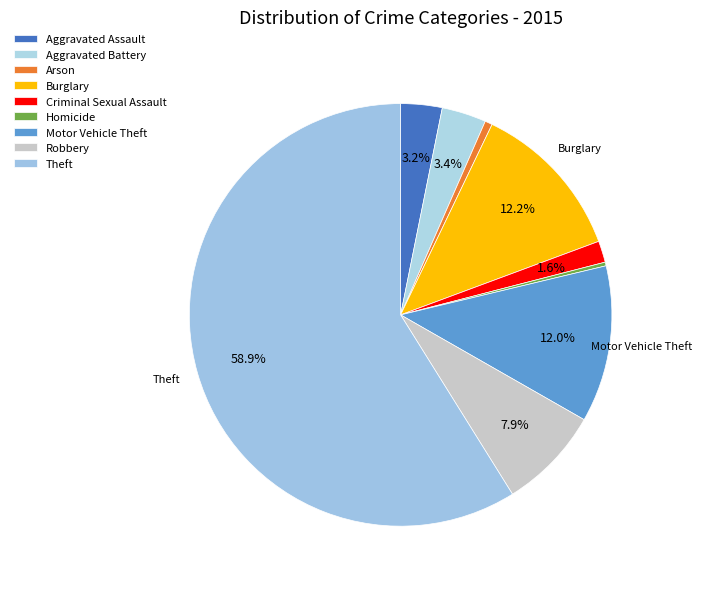

To the nearest percent, what portion does Arson represent?

1%